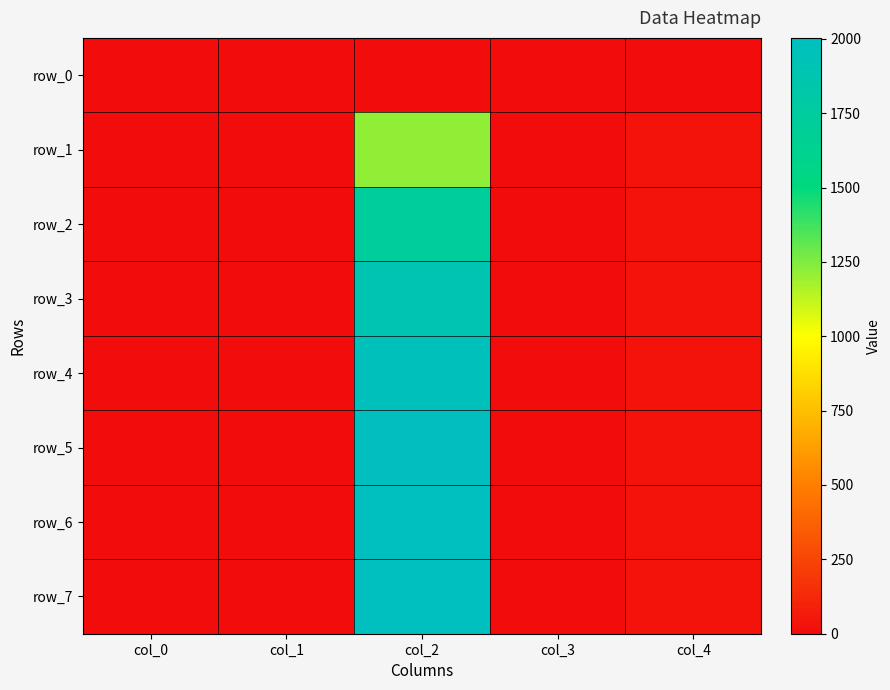

Reading left to right, what are all the values shown in this chart?

row_0: 2.0	0.0	0.0	0.0	0.0
row_1: 2.0	0.2	1215.0	6.1	37.2
row_2: 2.0	0.4	1725.0	6.1	37.2
row_3: 2.0	0.6	1901.0	6.1	37.2
row_4: 2.0	0.8	1966.0	6.1	37.2
row_5: 2.0	1.0	1991.0	6.1	37.2
row_6: 2.0	1.2	1998.0	6.1	37.2
row_7: 2.0	1.4	2003.0	6.1	37.2